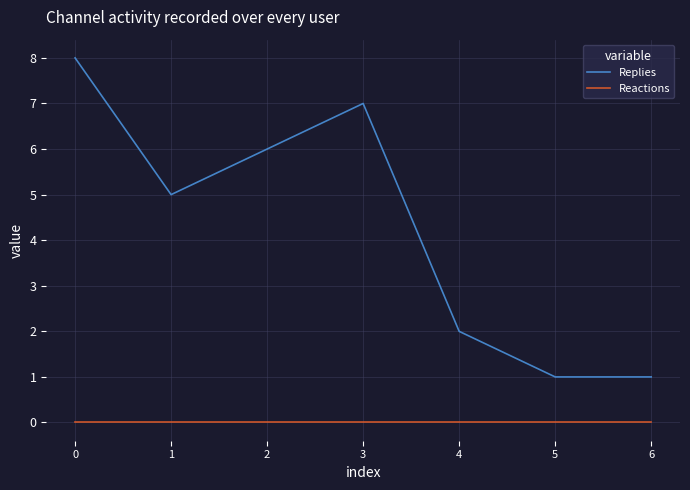

Is it true that Reactions equals 0 at 4?

True